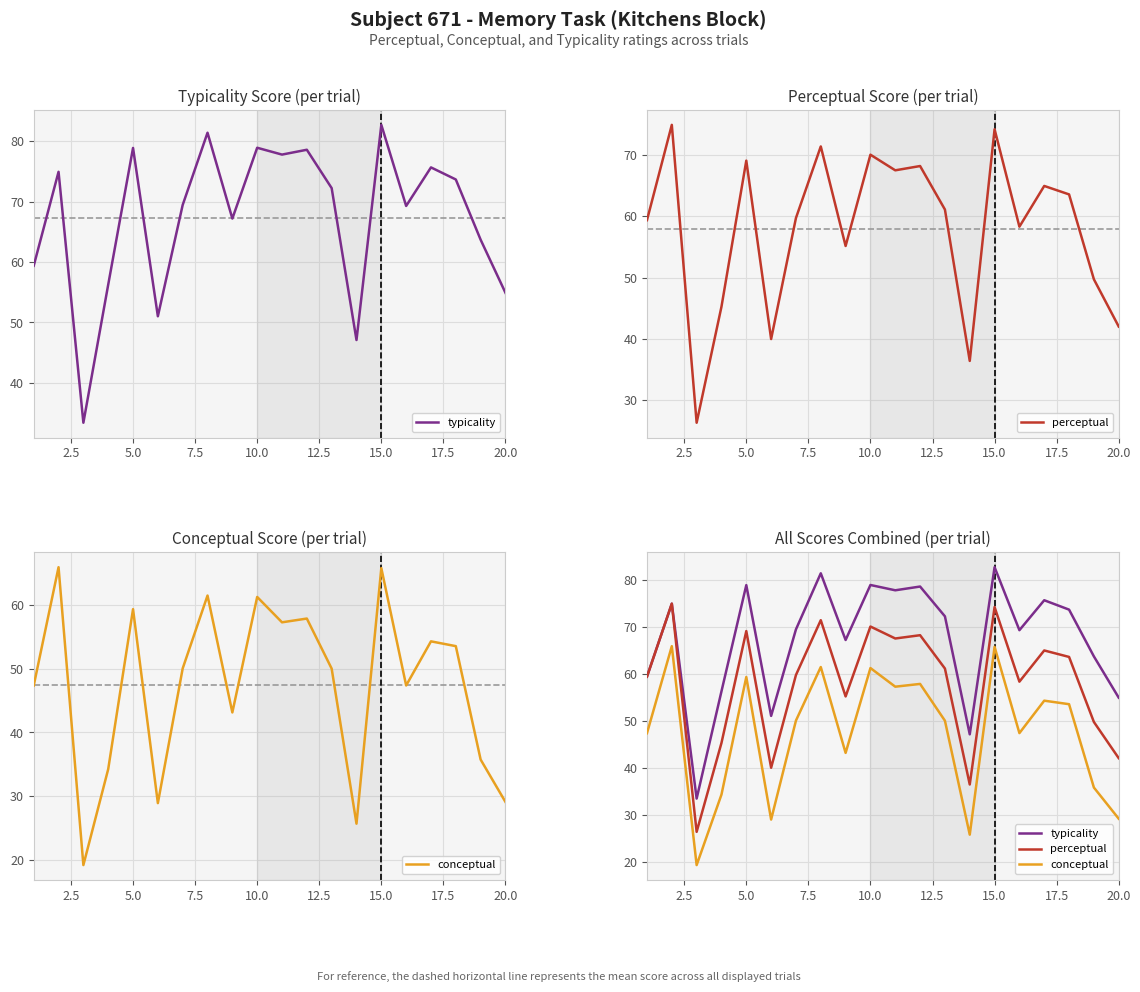

Which series has the widest spread of values?

typicality